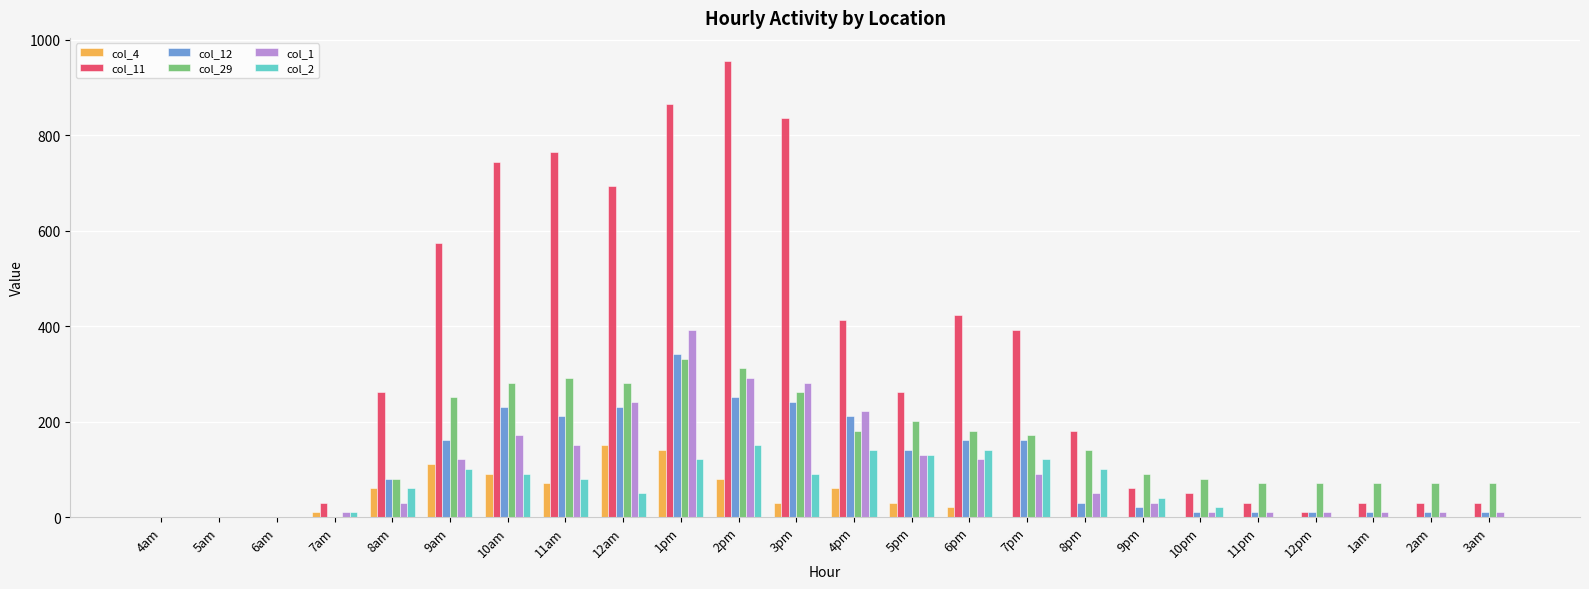

At which category is the sum across all series the highest?

1pm